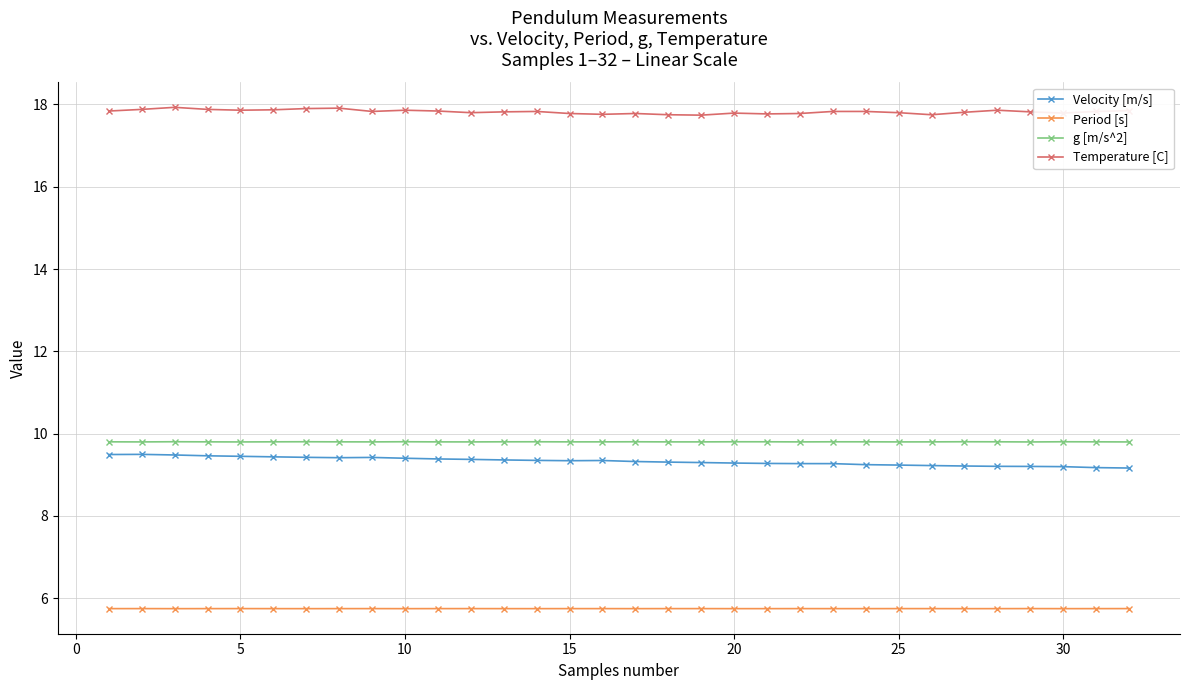

What is the minimum value shown in the chart?

5.7